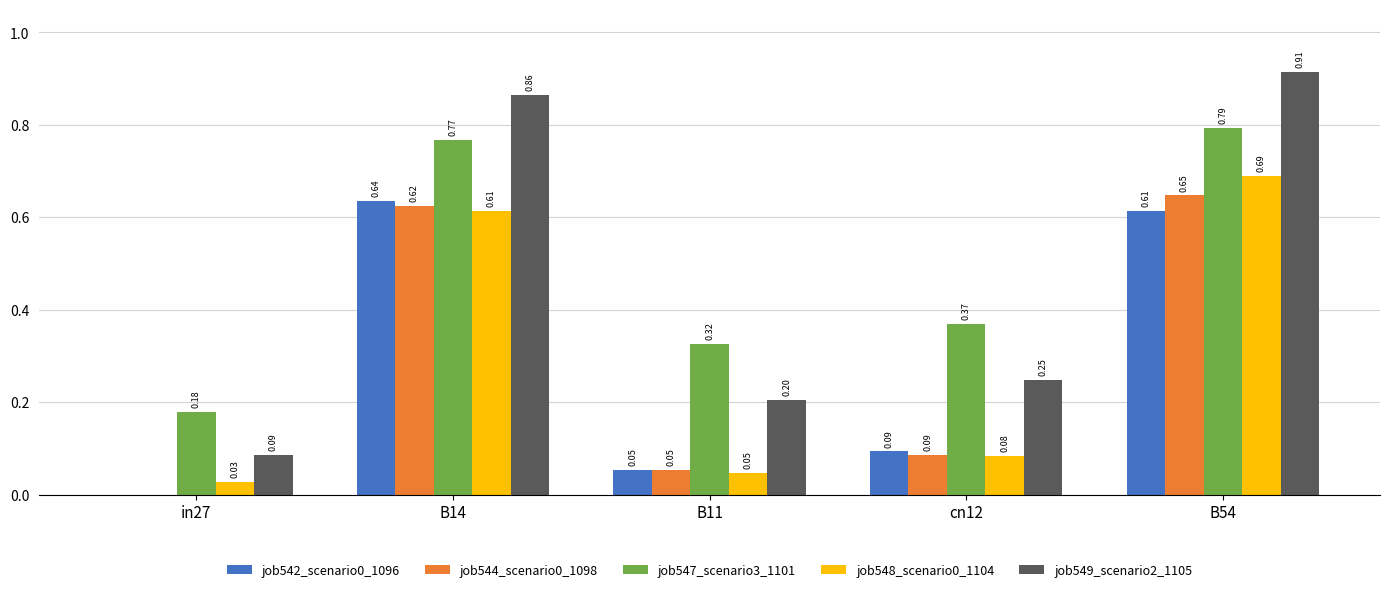

Is the value of job547_scenario3_1101 at in27 greater than the value of job542_scenario0_1096 at B14?

No